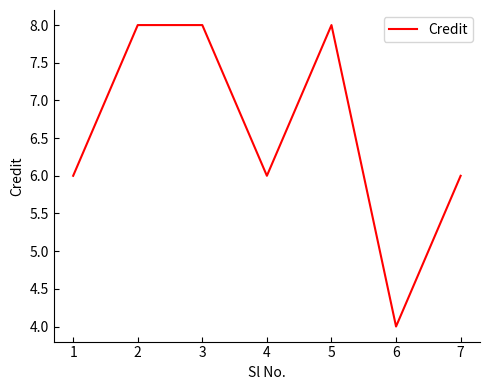

What is the maximum value shown in the chart?

8